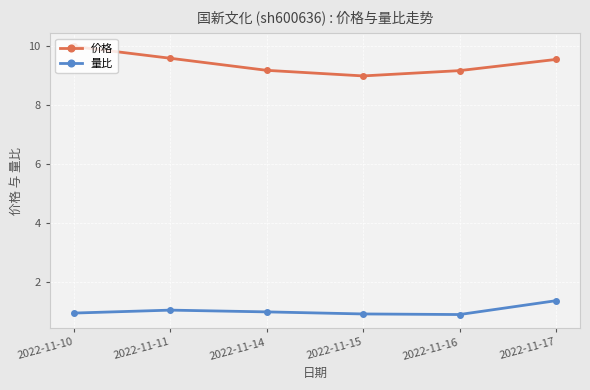

True or false: 价格 and 量比 cross at least once.

False